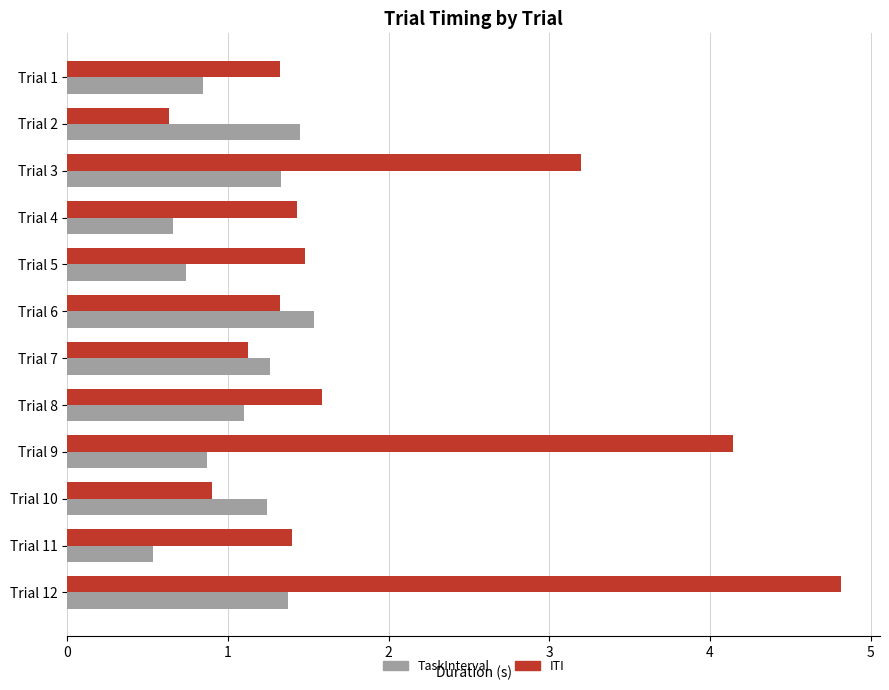

Which series has the widest spread of values?

ITI